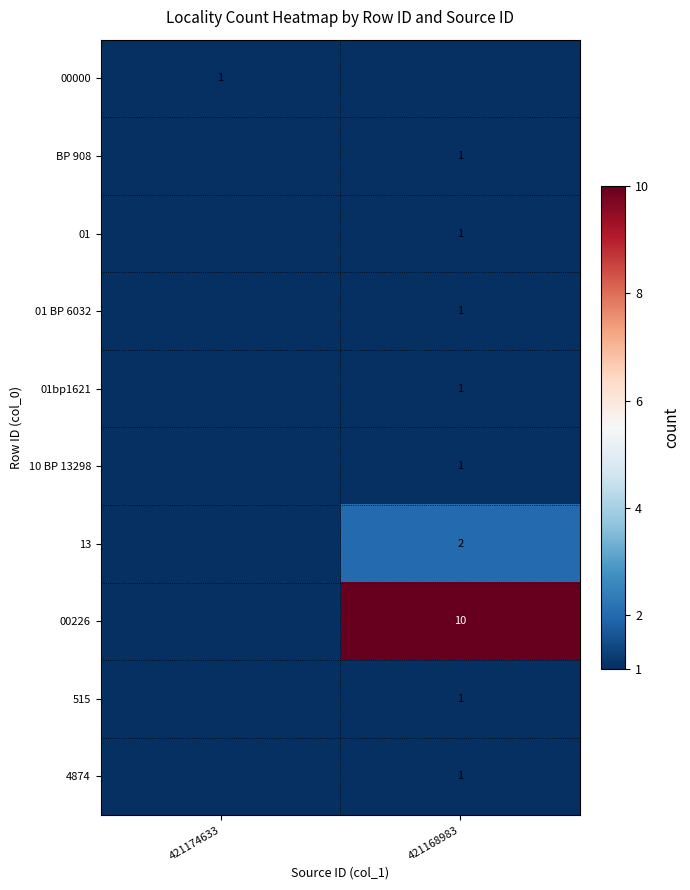

Is it true that 01bp1621 equals 2 at 421168983?

False